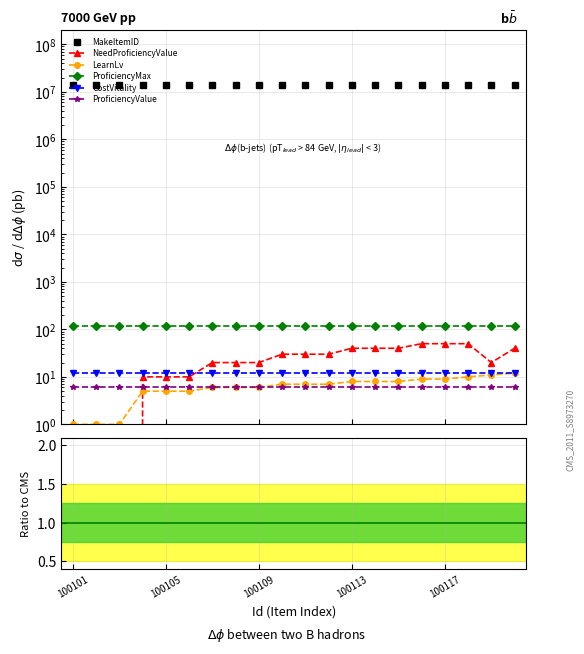

True or false: CostVitality has more than 2 interior local peaks.

False